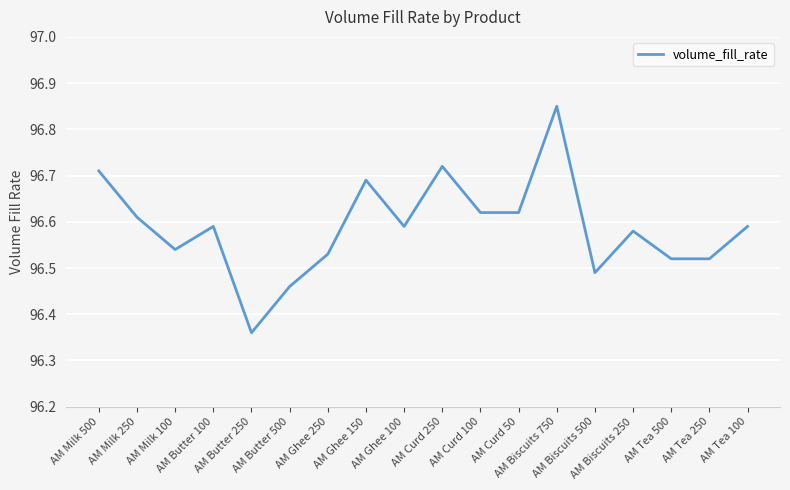

Which category has the highest value across all series?

AM Biscuits 750